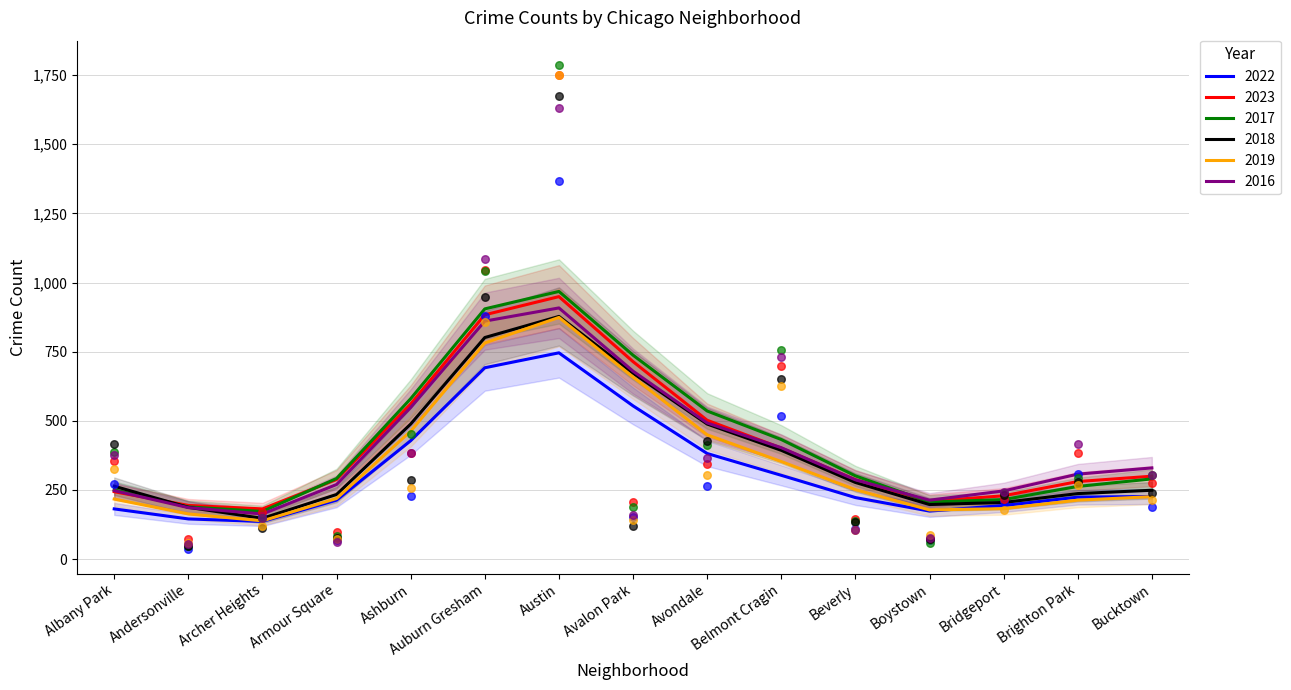

Is the value of 2019 at Andersonville greater than the value of 2023 at Albany Park?

No